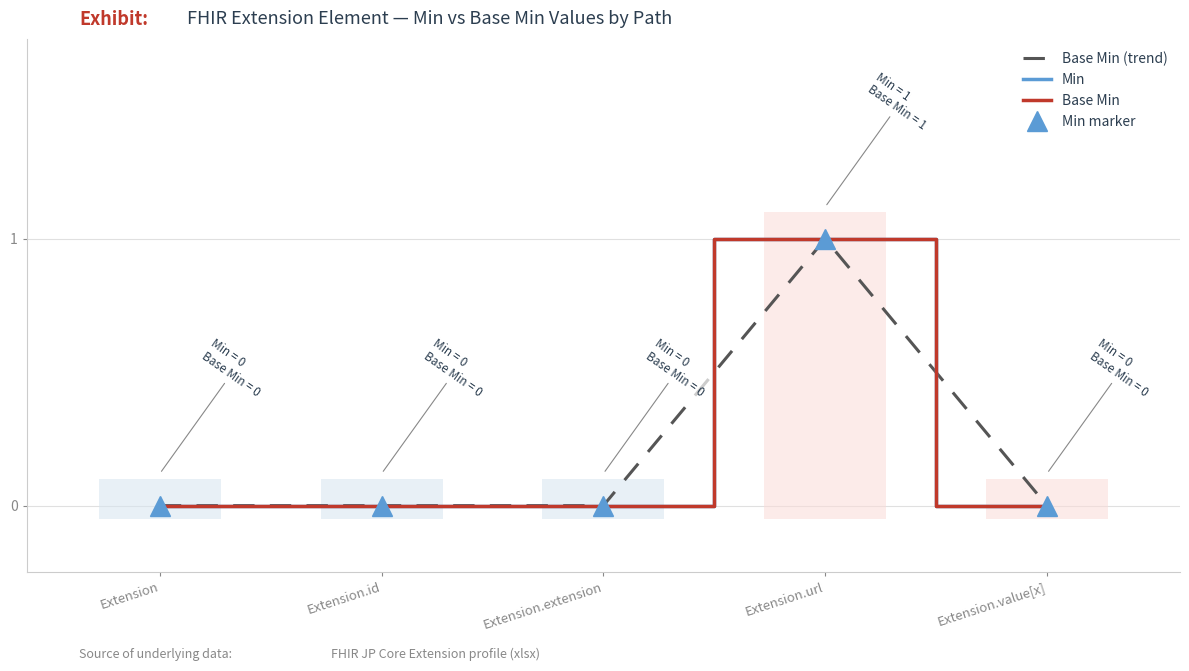

In Base Min, how many points are higher than both neighbors (excluding endpoints)?

1